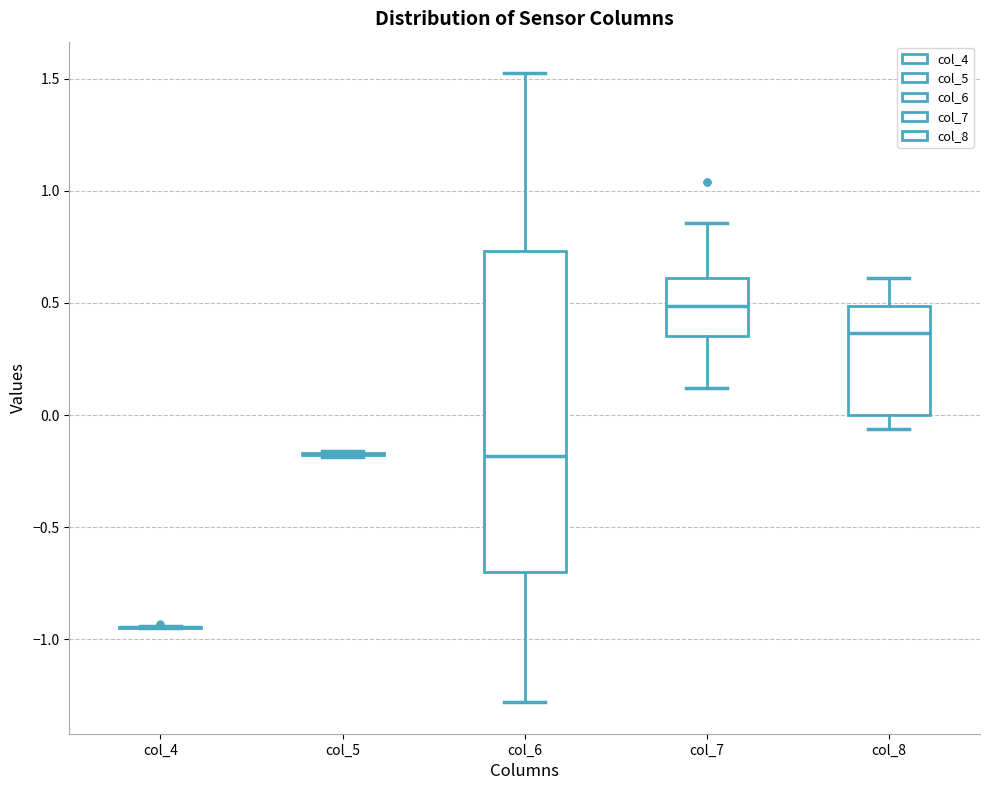

Where is the upper edge of the box for col_7 on the y-axis? The values are not printed on the chart, so give them approximately, as read against the axis.

0.60